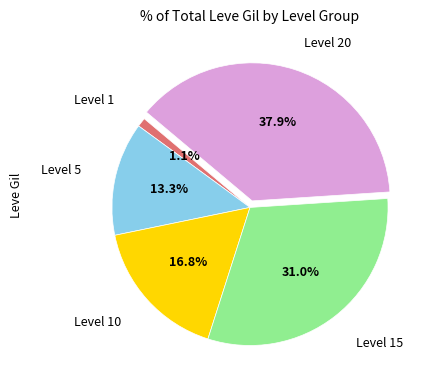

Does any single category account for the majority?

No